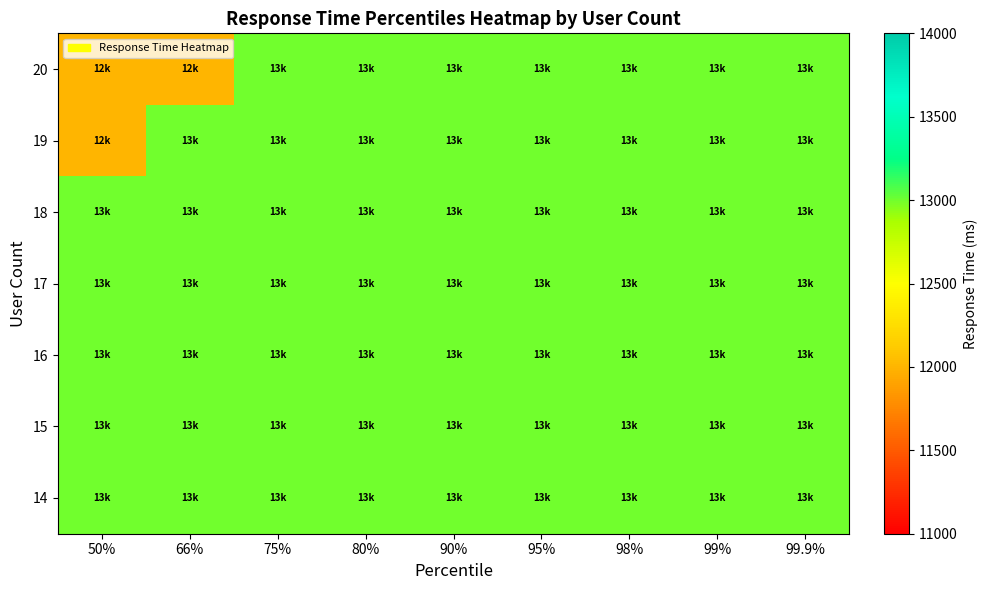

Reading left to right, what are all the values shown in this chart?

14: 50%=13000	66%=13000	75%=13000	80%=13000	90%=13000	95%=13000	98%=13000	99%=13000	99.9%=13000
15: 50%=13000	66%=13000	75%=13000	80%=13000	90%=13000	95%=13000	98%=13000	99%=13000	99.9%=13000
16: 50%=13000	66%=13000	75%=13000	80%=13000	90%=13000	95%=13000	98%=13000	99%=13000	99.9%=13000
17: 50%=13000	66%=13000	75%=13000	80%=13000	90%=13000	95%=13000	98%=13000	99%=13000	99.9%=13000
18: 50%=13000	66%=13000	75%=13000	80%=13000	90%=13000	95%=13000	98%=13000	99%=13000	99.9%=13000
19: 50%=12000	66%=13000	75%=13000	80%=13000	90%=13000	95%=13000	98%=13000	99%=13000	99.9%=13000
20: 50%=12000	66%=12000	75%=13000	80%=13000	90%=13000	95%=13000	98%=13000	99%=13000	99.9%=13000